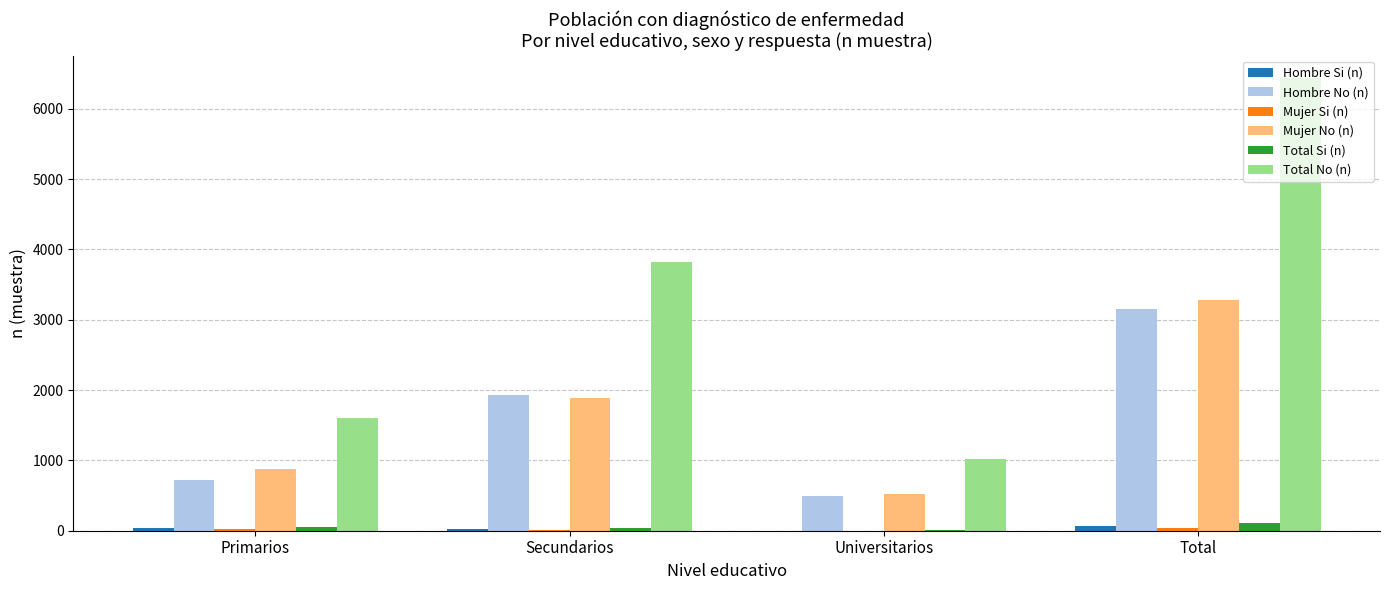

What is the total value across all series at Universitarios?

2054